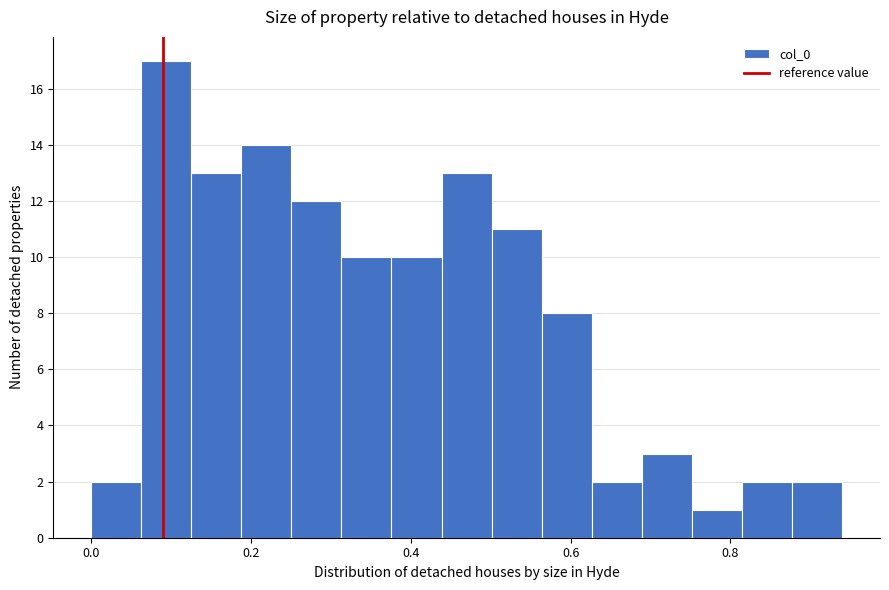

Around what value on the x-axis is the tallest bar? Give the approximate position of its centre, as read against the axis.

0.10